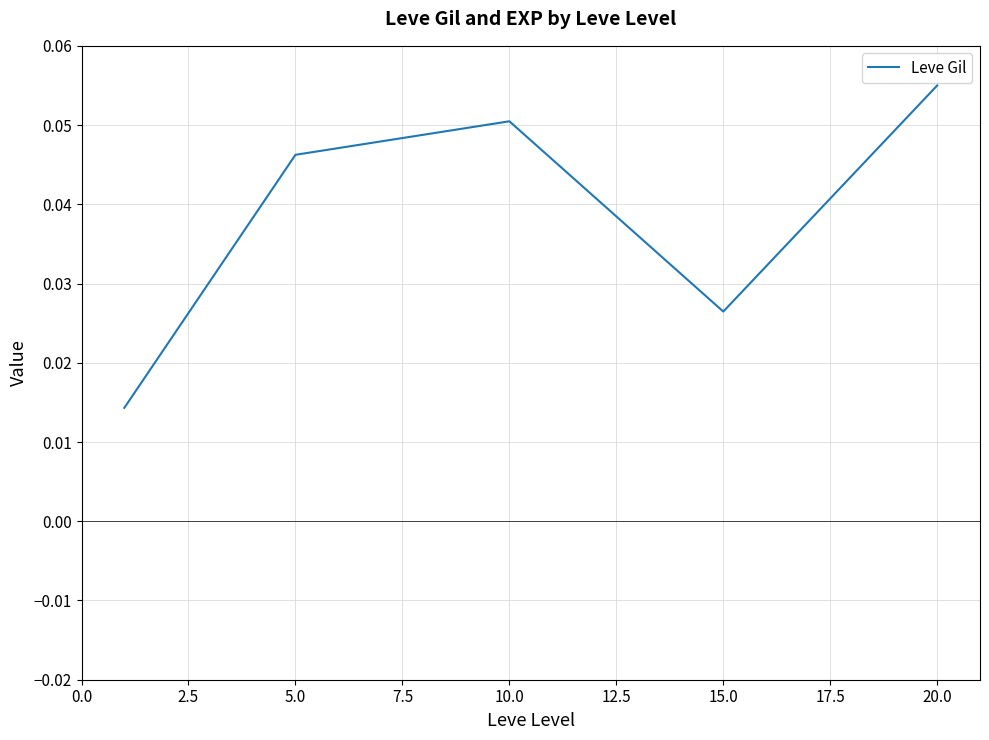

How many values are between 0 and 1?

5